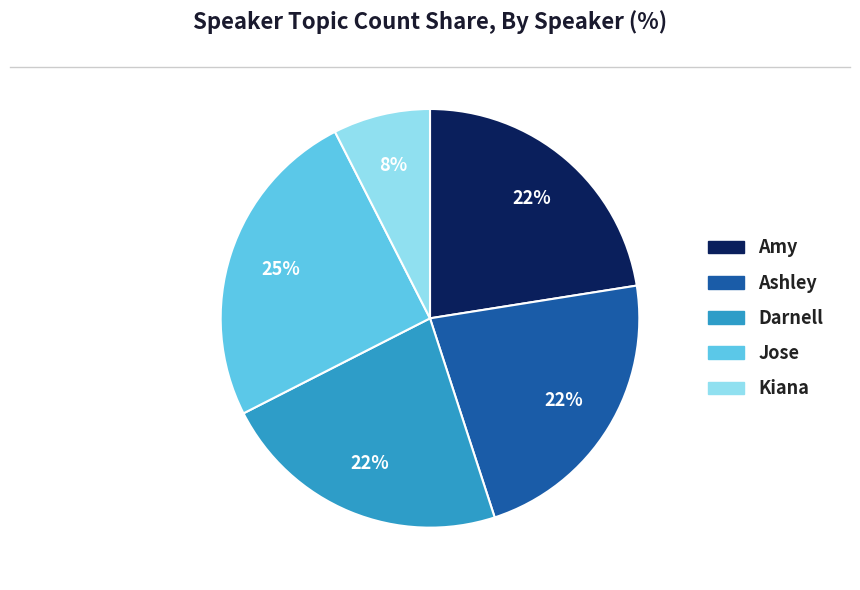

What percentage is the Kiana slice, to the nearest percent?

8%